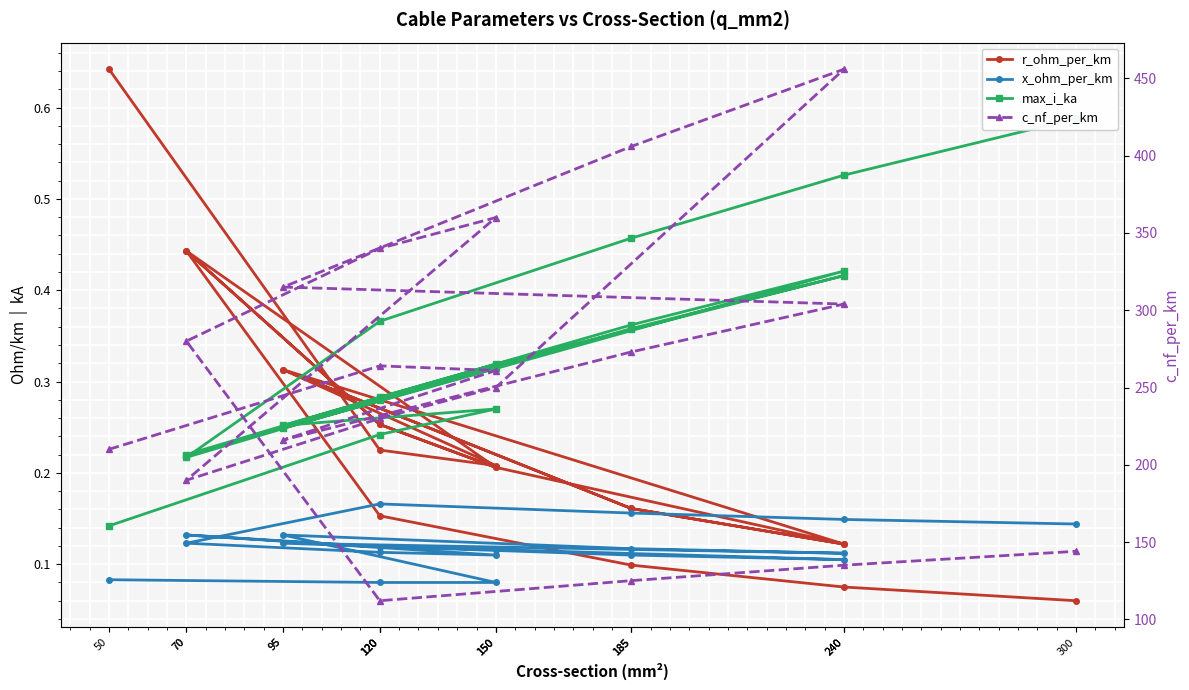

Is this an area chart (filled region under the line)?

No